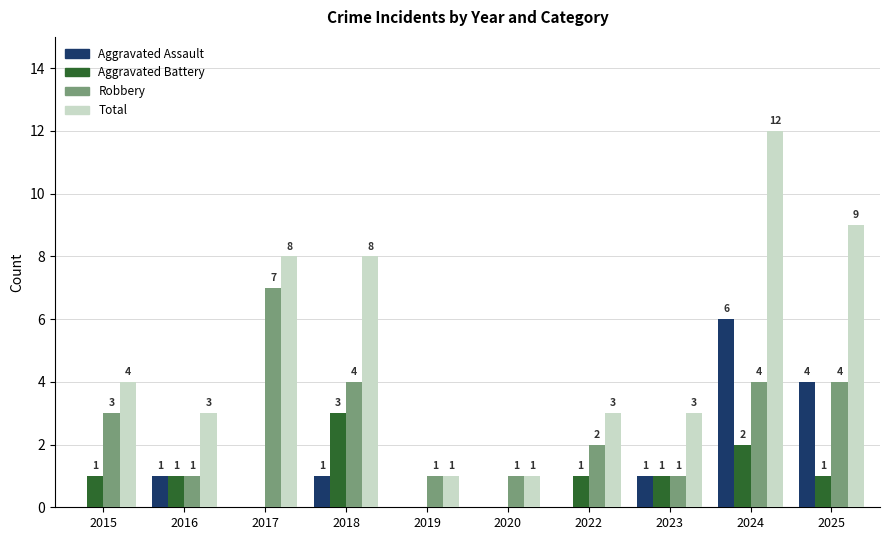

What is the average value of the Aggravated Assault series?

1